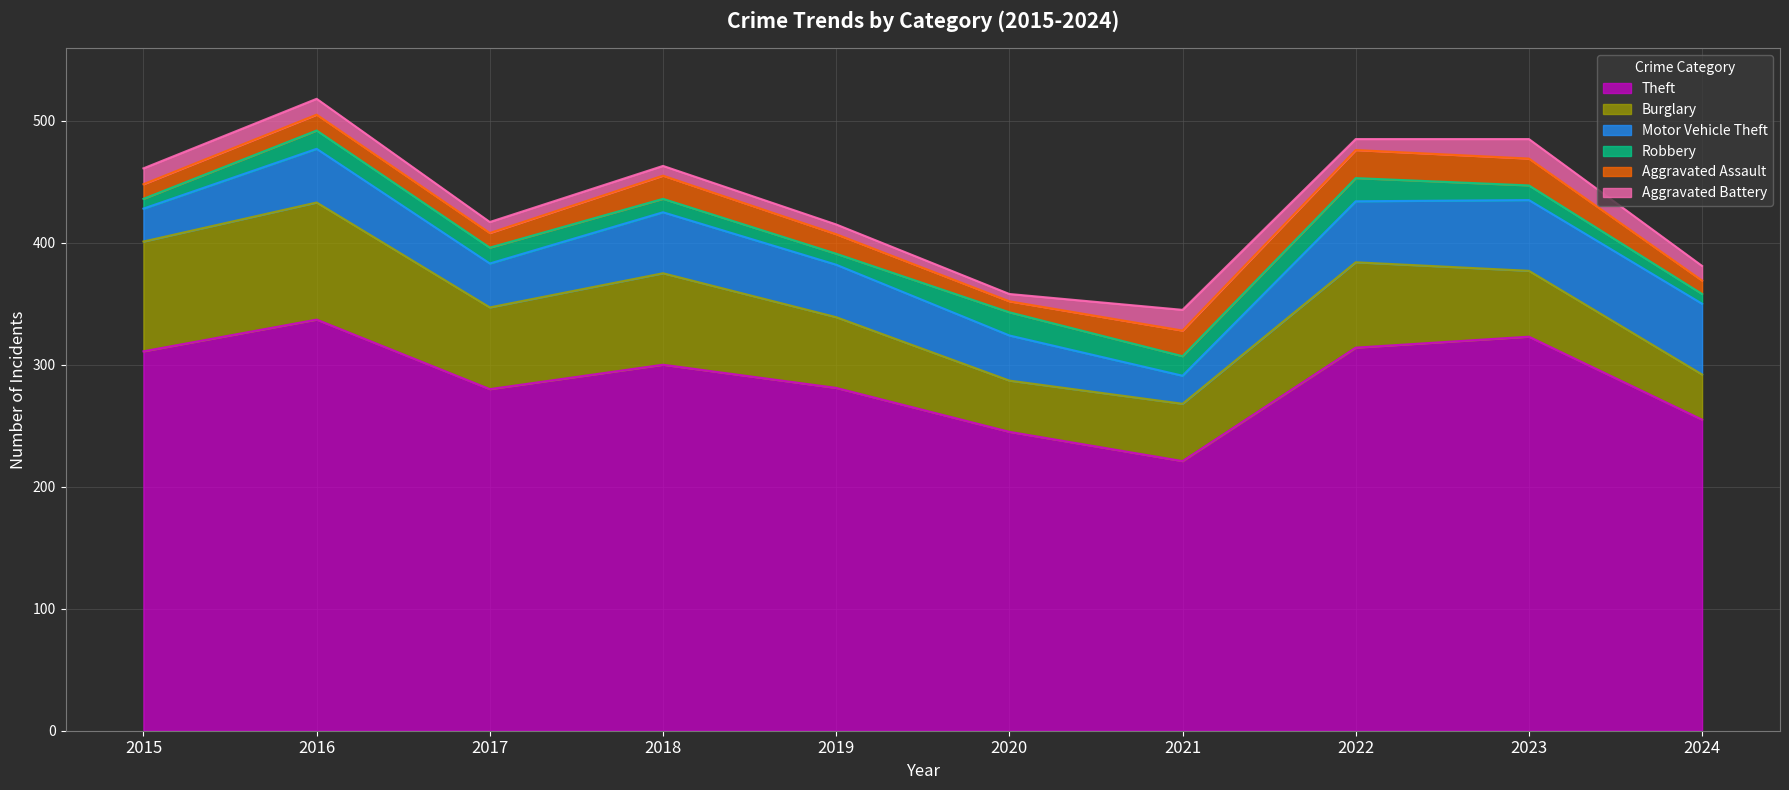

At which category does Robbery reach its first local valley?

2019